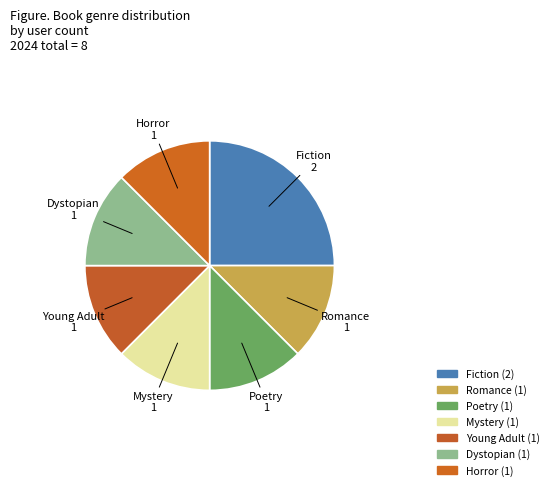

How many segments does this pie chart have?

7